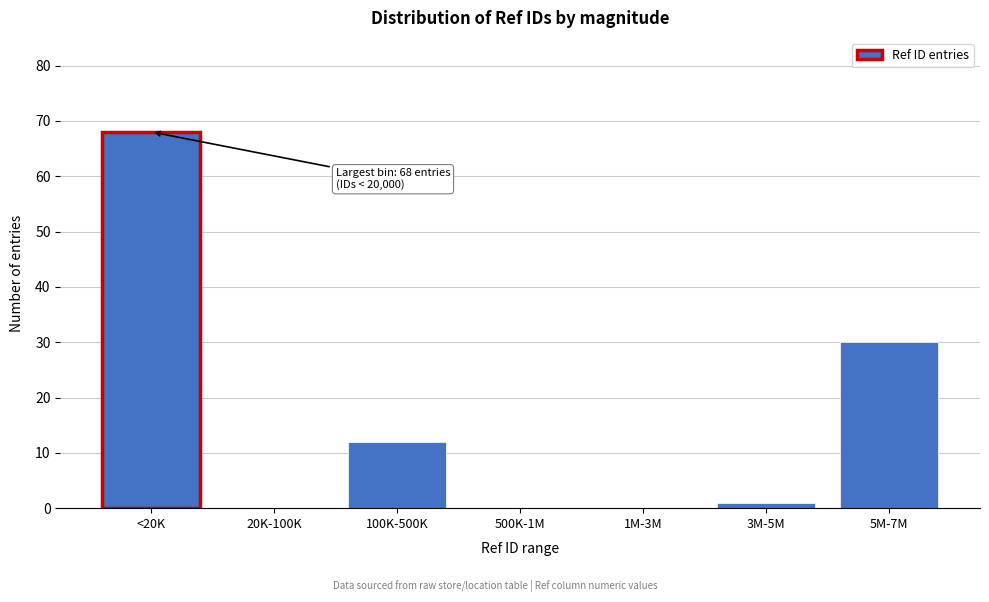

Reading left to right, what are all the values shown in this chart?

<20K=68	20K-100K=0	100K-500K=12	500K-1M=0	1M-3M=0	3M-5M=1	5M-7M=30